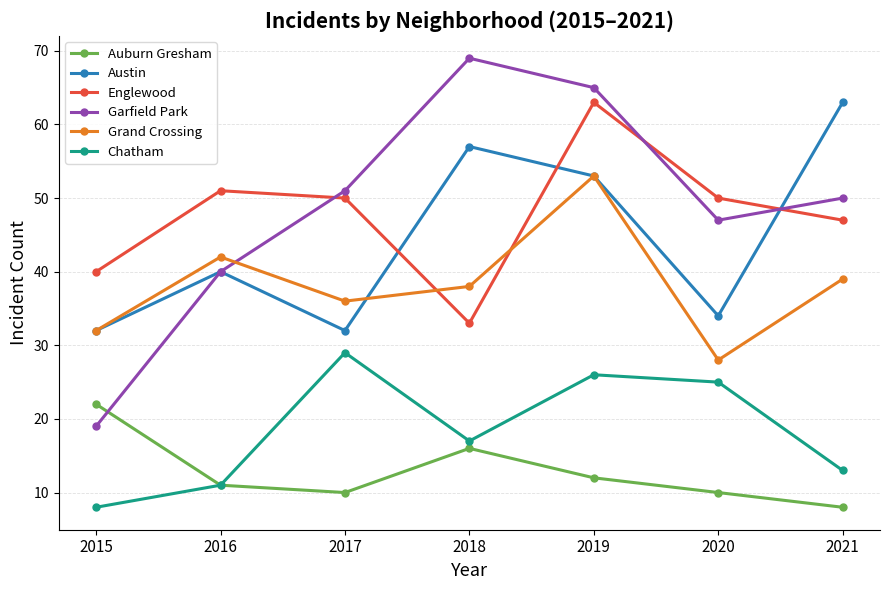

At which category is the sum across all series the highest?

2019